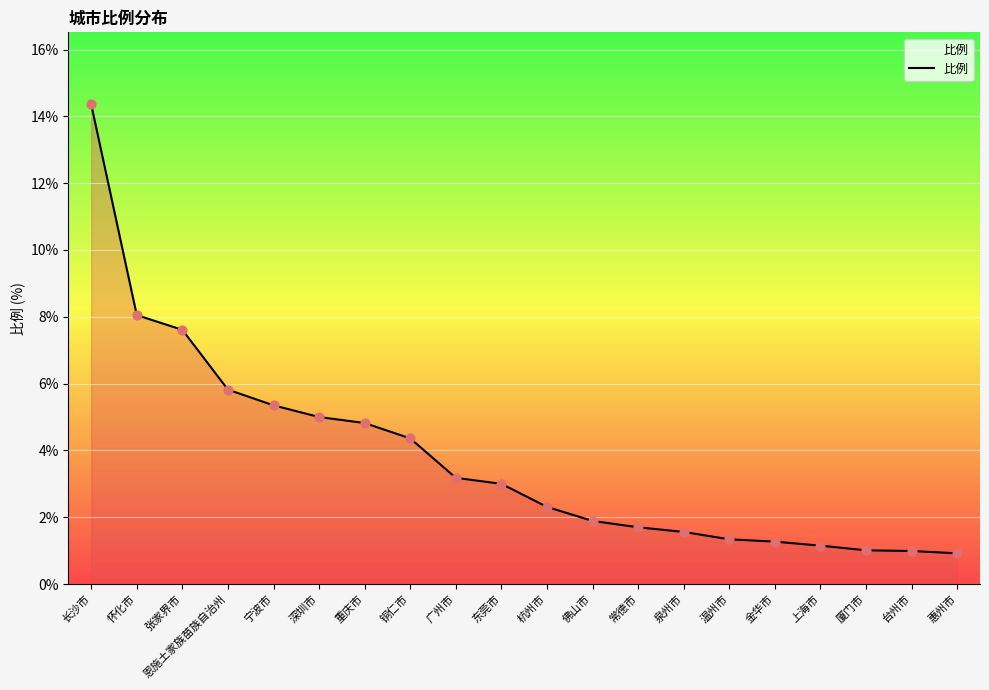

Which has a higher value, 东莞市 or 厦门市?

东莞市